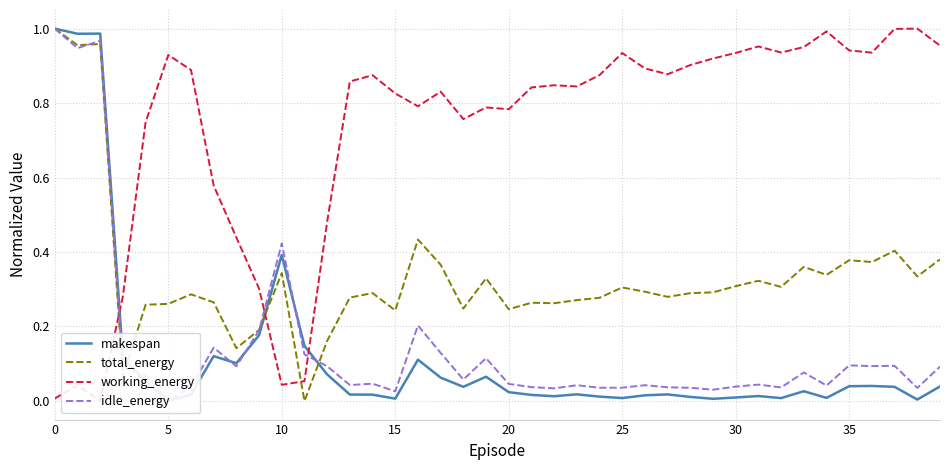

Reading left to right, transcribe all the data shown in this chart.

makespan: 1.0	1.0	1.0	0.1	0.1	0.0	0.0	0.1	0.1	0.2	0.4	0.1	0.1	0.0	0.0	0.0	0.1	0.1	0.0	0.1	0.0	0.0	0.0	0.0	0.0	0.0	0.0	0.0	0.0	0.0	0.0	0.0	0.0	0.0	0.0	0.0	0.0	0.0	0.0	0.0
total_energy: 1.0	1.0	1.0	0.1	0.3	0.3	0.3	0.3	0.1	0.2	0.3	0.0	0.2	0.3	0.3	0.2	0.4	0.4	0.2	0.3	0.2	0.3	0.3	0.3	0.3	0.3	0.3	0.3	0.3	0.3	0.3	0.3	0.3	0.4	0.3	0.4	0.4	0.4	0.3	0.4
working_energy: 0.0	0.0	0.0	0.3	0.7	0.9	0.9	0.6	0.4	0.3	0.0	0.1	0.5	0.9	0.9	0.8	0.8	0.8	0.8	0.8	0.8	0.8	0.8	0.8	0.9	0.9	0.9	0.9	0.9	0.9	0.9	1.0	0.9	1.0	1.0	0.9	0.9	1.0	1.0	1.0
idle_energy: 1.0	0.9	1.0	0.1	0.1	0.0	0.0	0.1	0.1	0.2	0.4	0.1	0.1	0.0	0.0	0.0	0.2	0.1	0.1	0.1	0.0	0.0	0.0	0.0	0.0	0.0	0.0	0.0	0.0	0.0	0.0	0.0	0.0	0.1	0.0	0.1	0.1	0.1	0.0	0.1